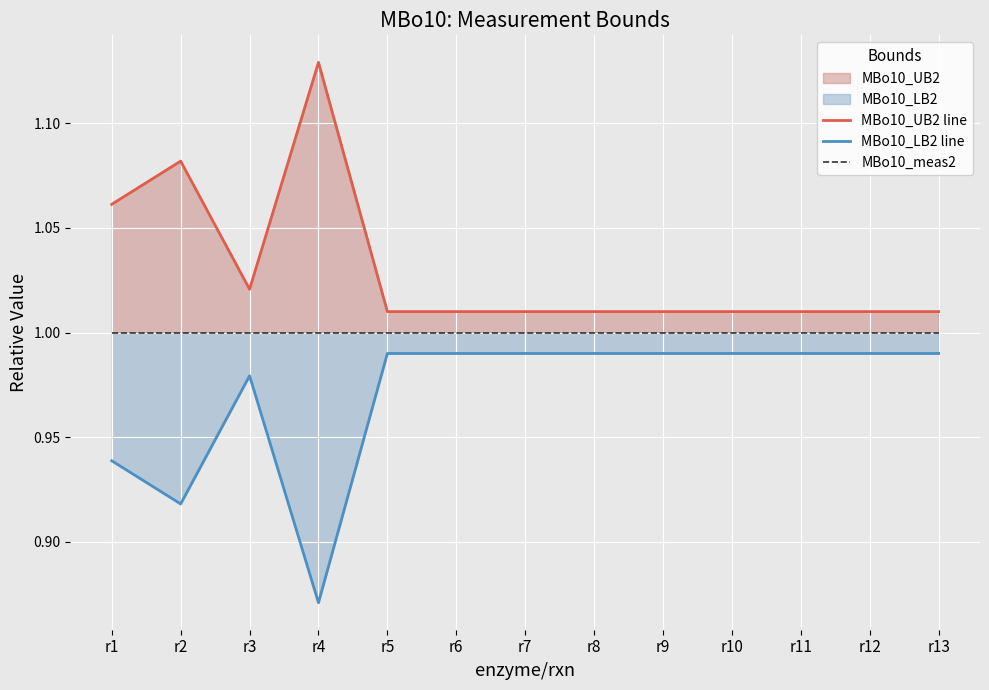

True or false: MBo10_UB2 line has more than 2 interior local peaks.

False